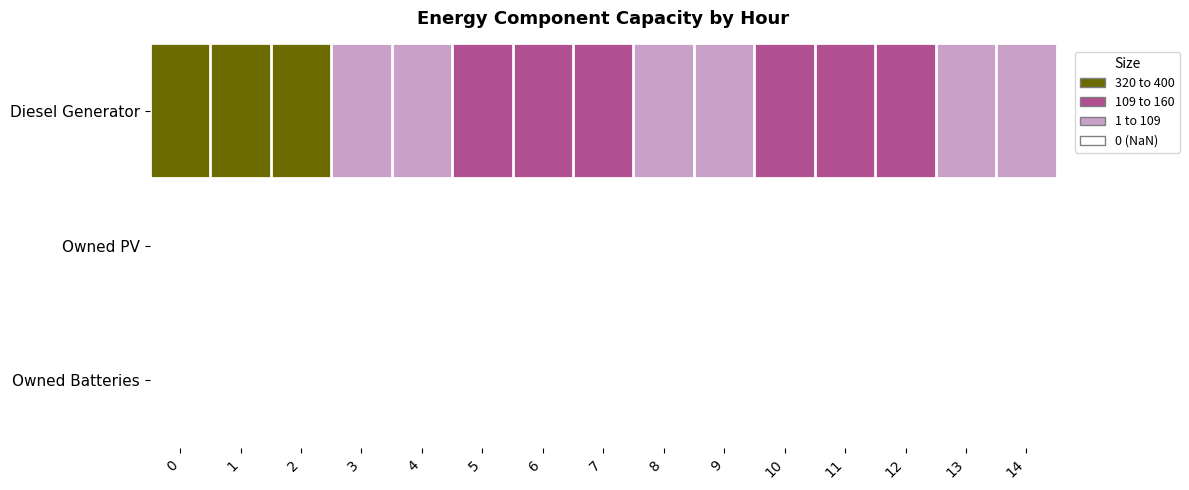

Reading left to right, list all the values displayed in this chart.

row_0: 400	400	400	109	109	160	160	160	109	109	160	160	160	109	109
row_1: 0	0	0	0	0	0	0	0	0	0	0	0	0	0	0
row_2: 0	0	0	0	0	0	0	0	0	0	0	0	0	0	0